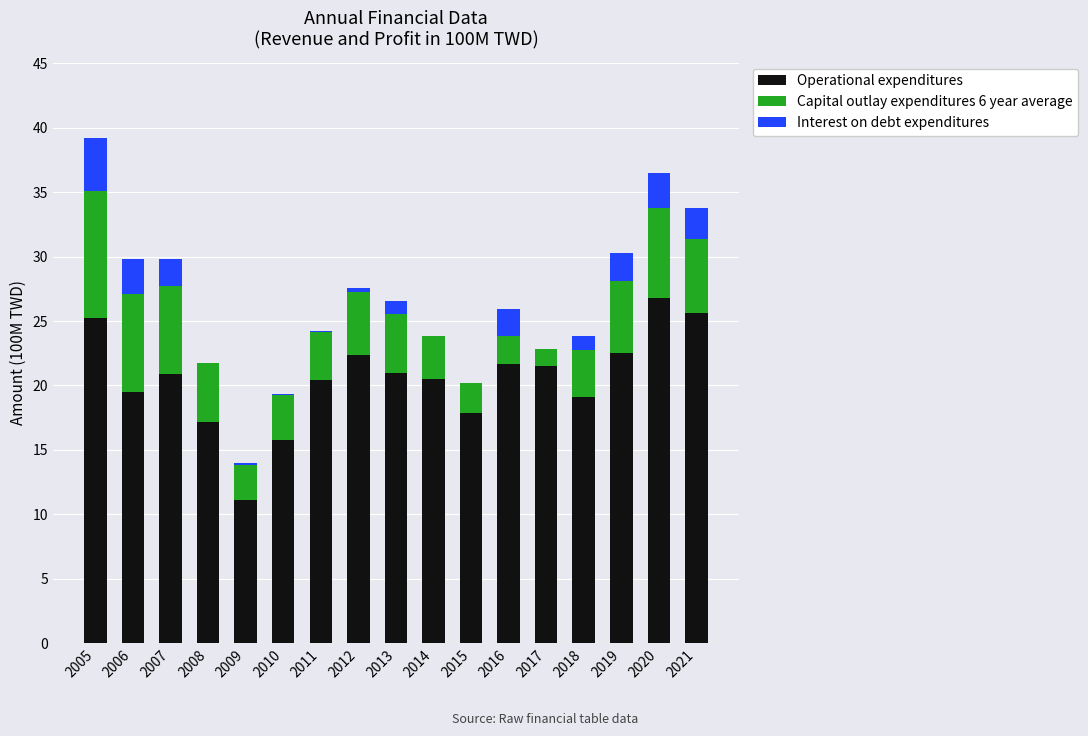

True or false: Operational expenditures has a value of 19.1 at 2018.

True